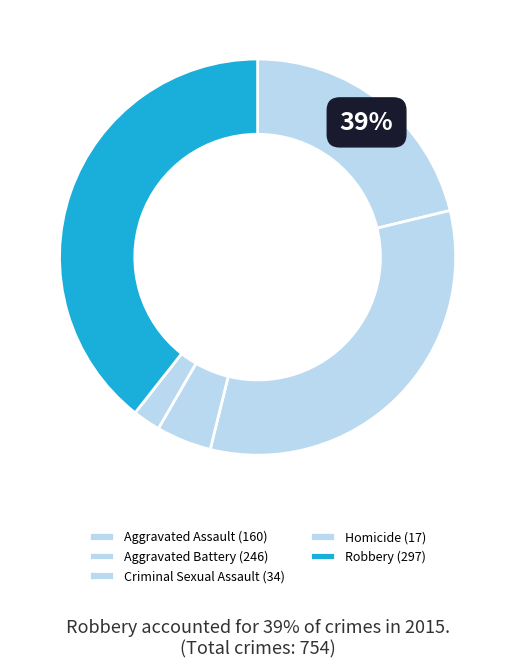

What is the change in value from Aggravated Assault to Homicide?

-143